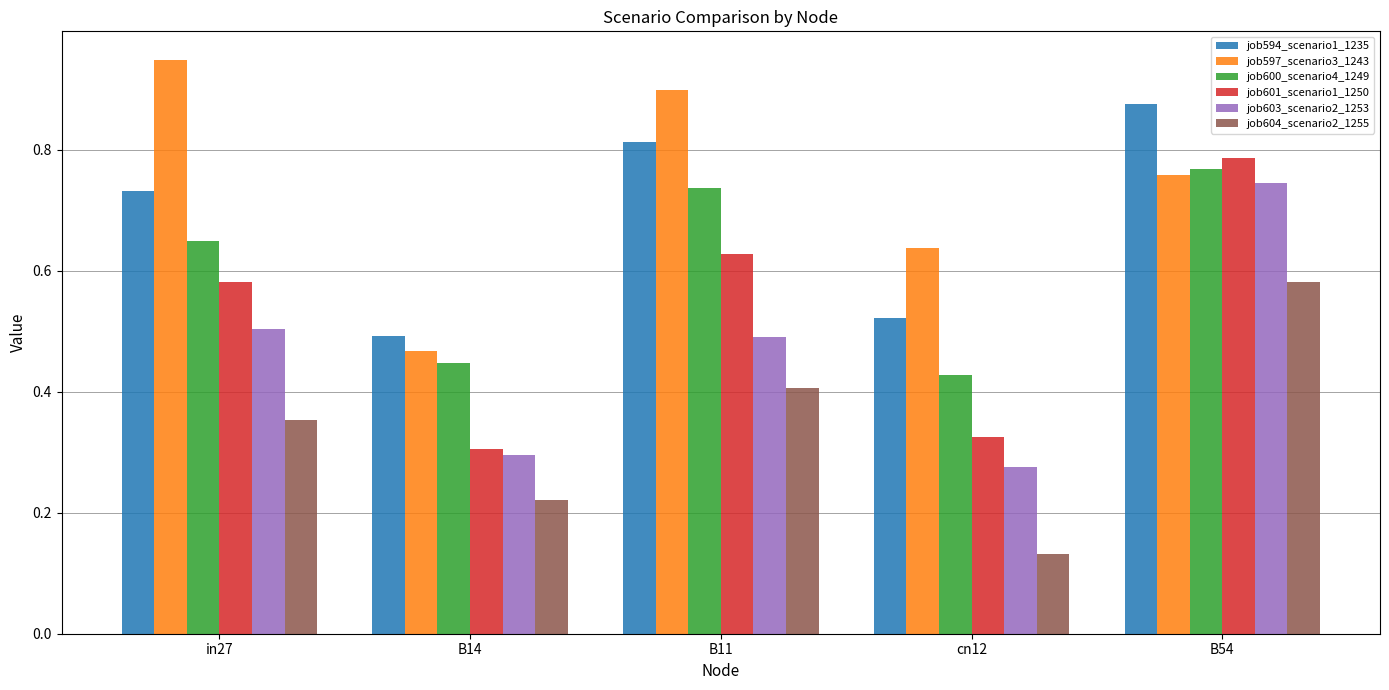

Count the number of categories in the chart.

5